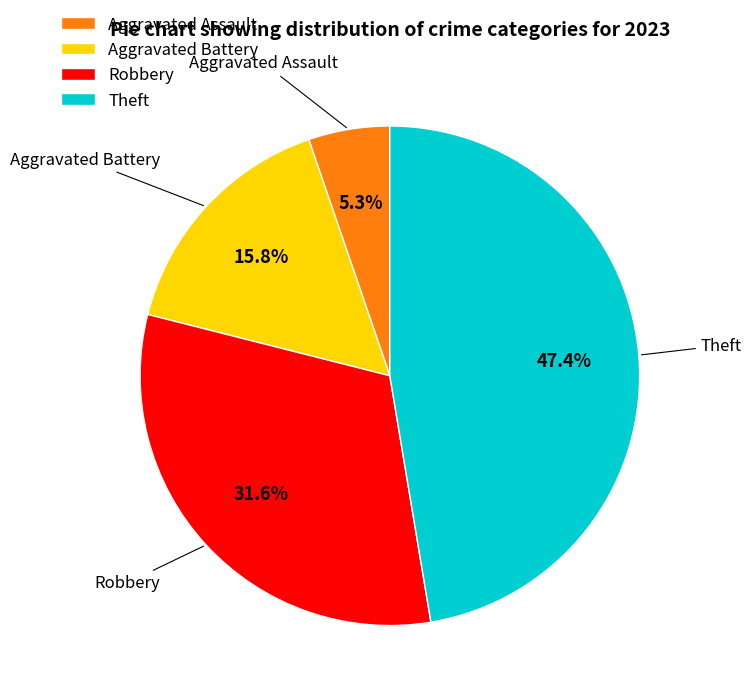

Count the number of slices in the pie.

4